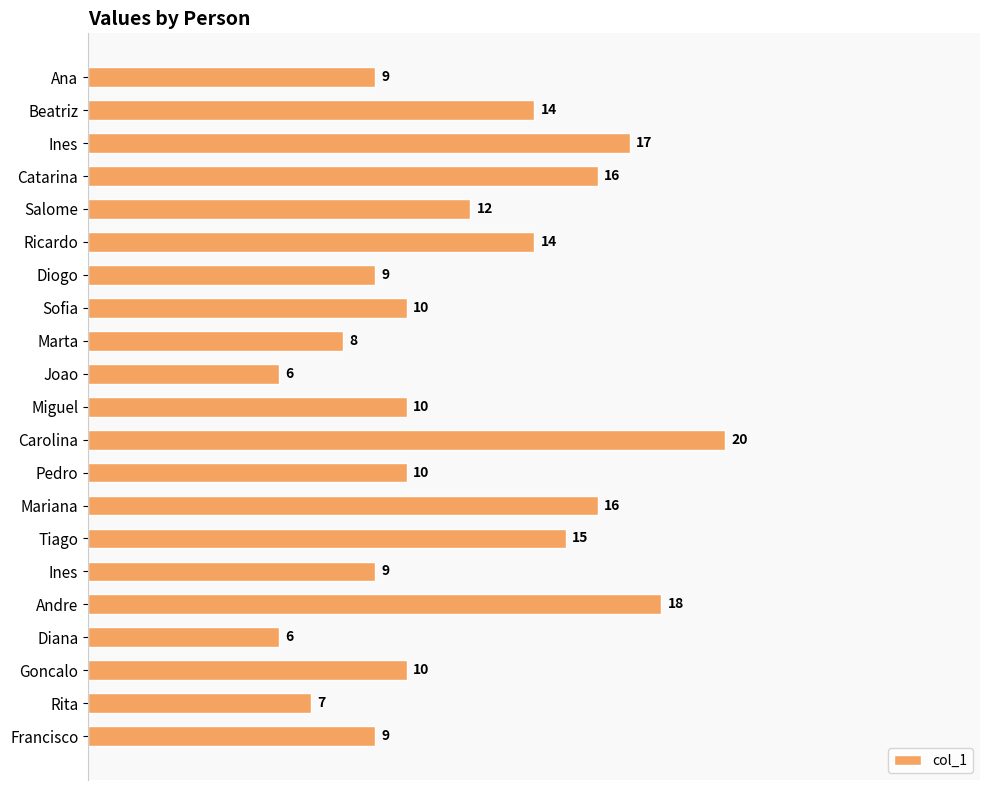

What is the difference between the second highest and second lowest values?

12